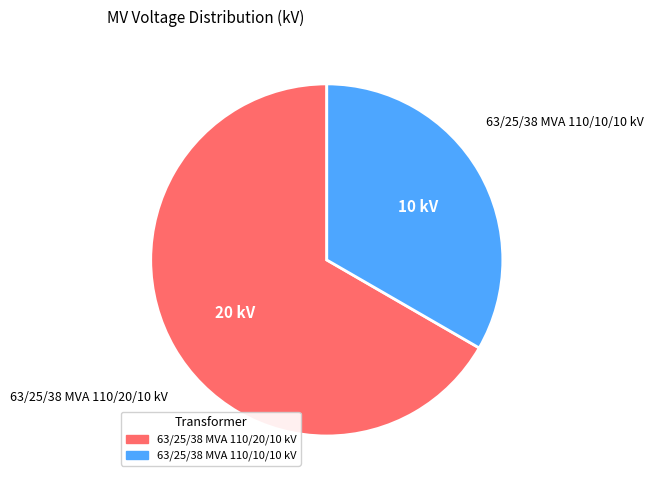

What is the smallest slice in the pie chart?

63/25/38 MVA 110/10/10 kV